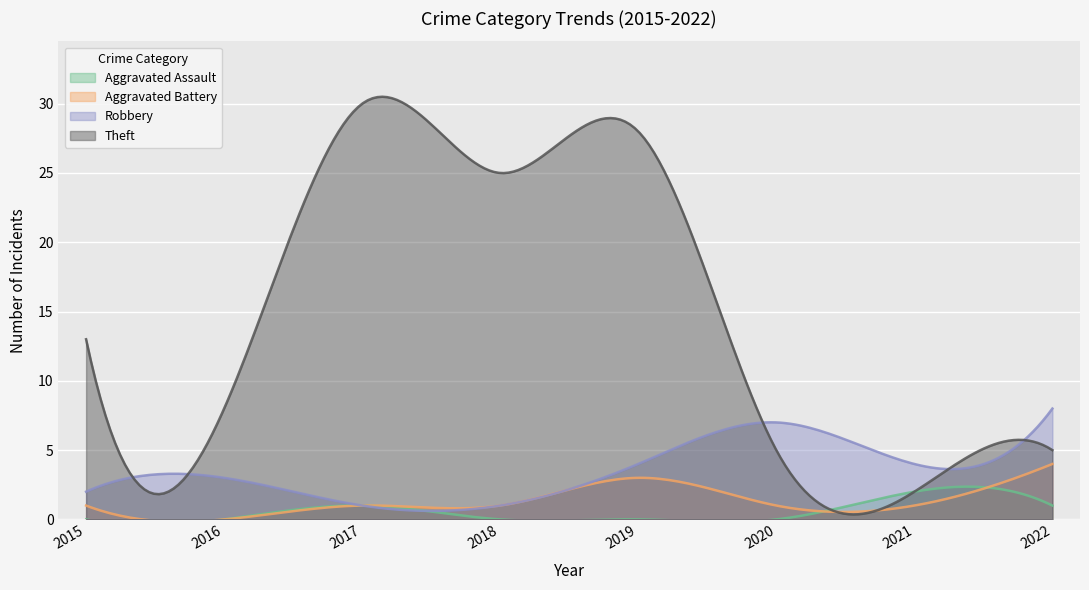

The Theft series shows 3 at 2022. True or false?

False